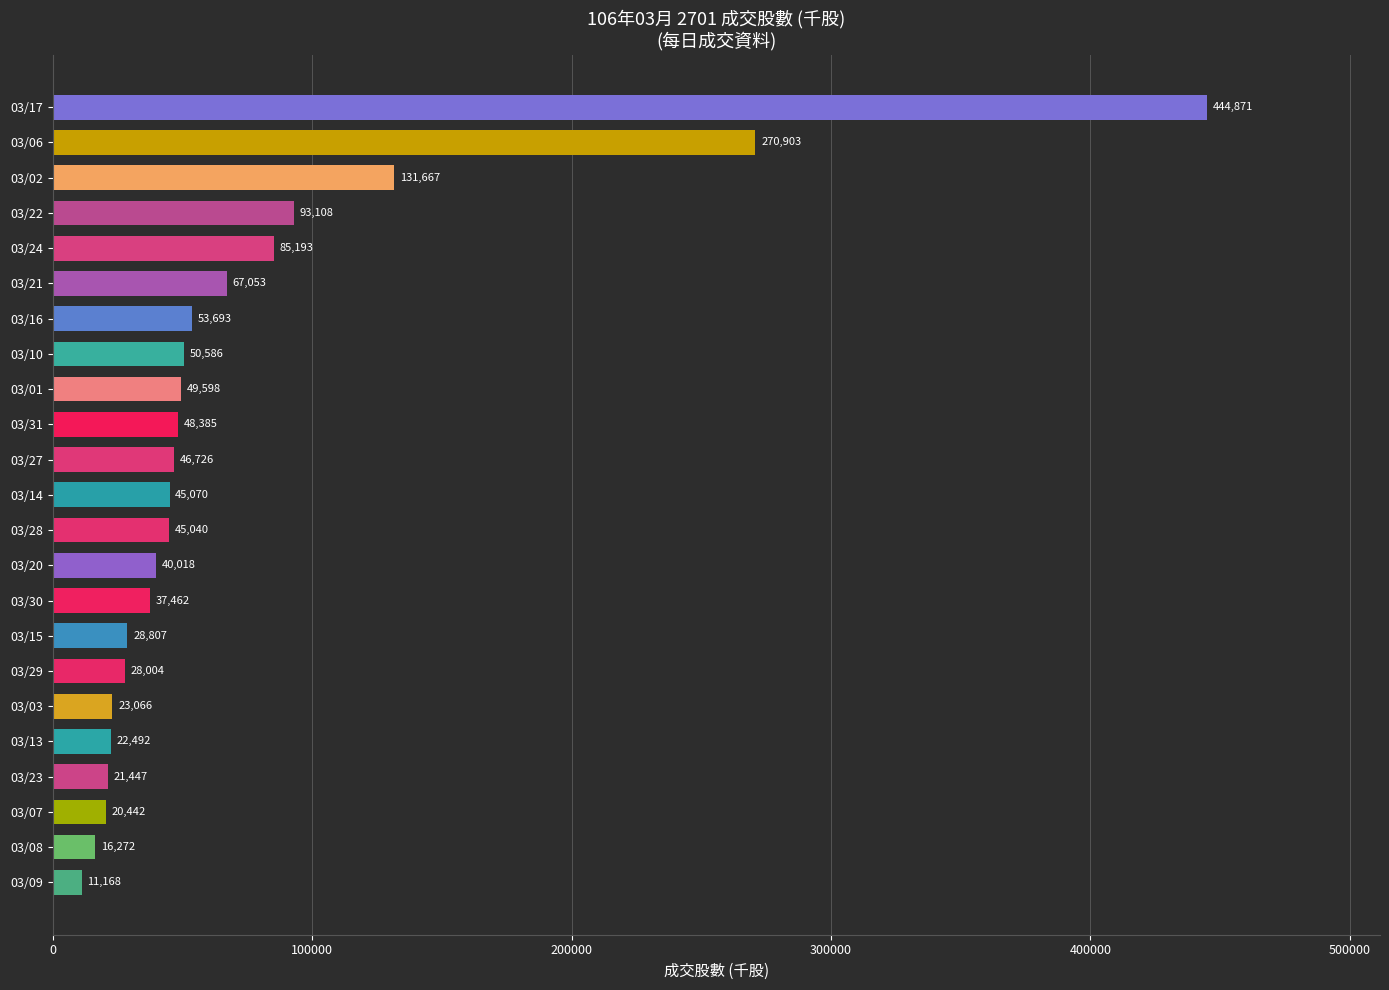

Reading top to bottom, list all the values displayed in this chart.

03/17=444871	03/06=270903	03/02=131667	03/22=93108	03/24=85193	03/21=67053	03/16=53693	03/10=50586	03/01=49598	03/31=48385	03/27=46726	03/14=45070	03/28=45040	03/20=40018	03/30=37462	03/15=28807	03/29=28004	03/03=23066	03/13=22492	03/23=21447	03/07=20442	03/08=16272	03/09=11168